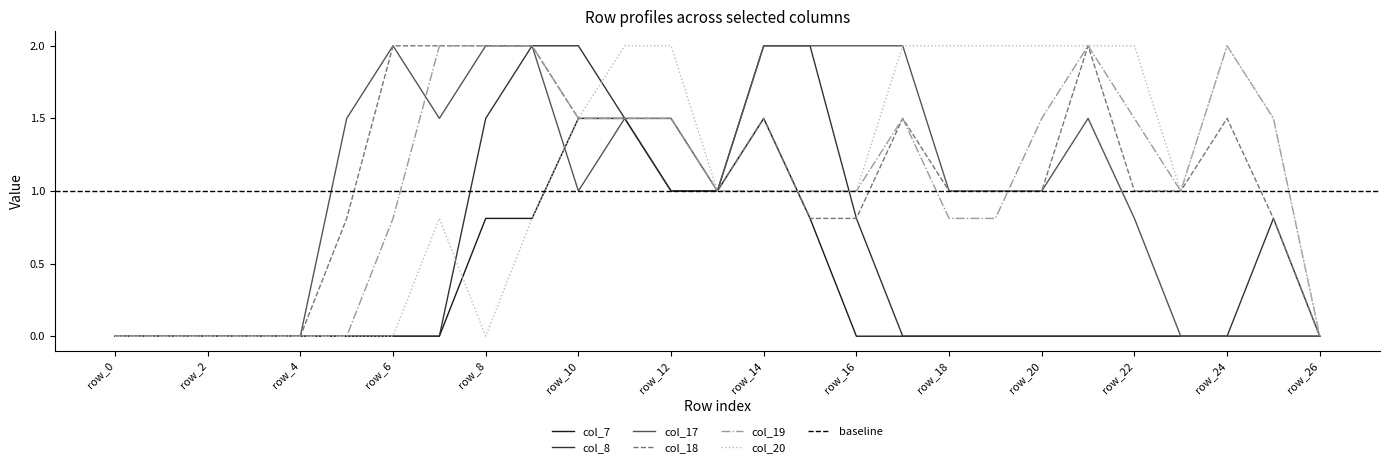

How many data points in col_20 are less than 1?

11